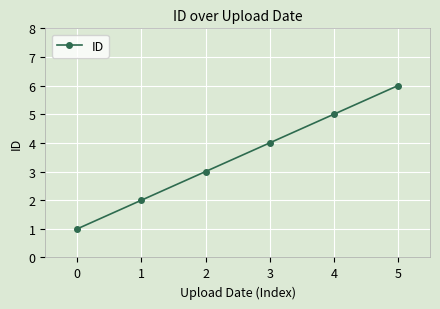

True or false: the data shows 9 at 4.

False